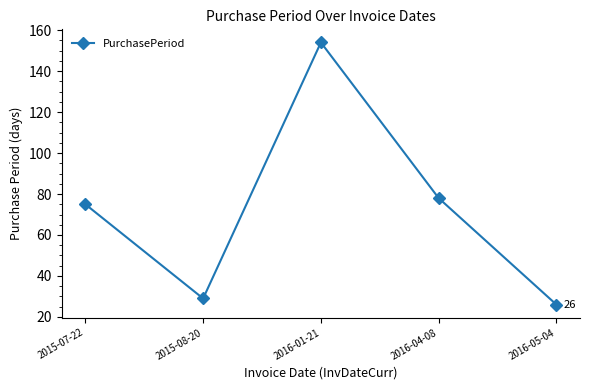

How many data points are less than 75?

2